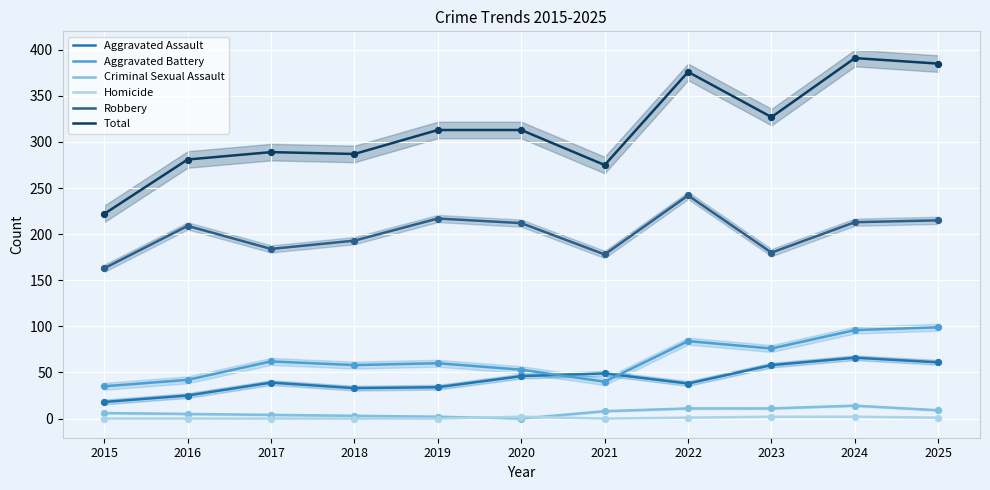

Is the value of Total at 2023 greater than the value of Criminal Sexual Assault at 2020?

Yes